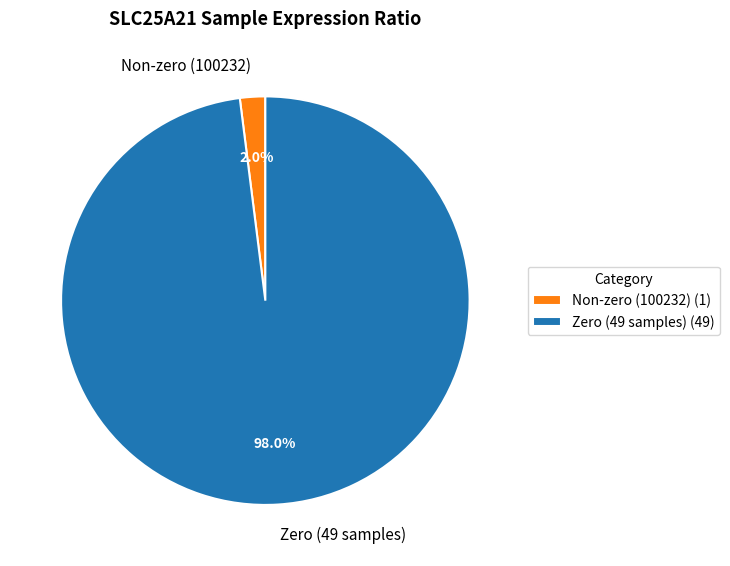

To the nearest percent, what is the difference between the largest and smallest slice percentages?

96%